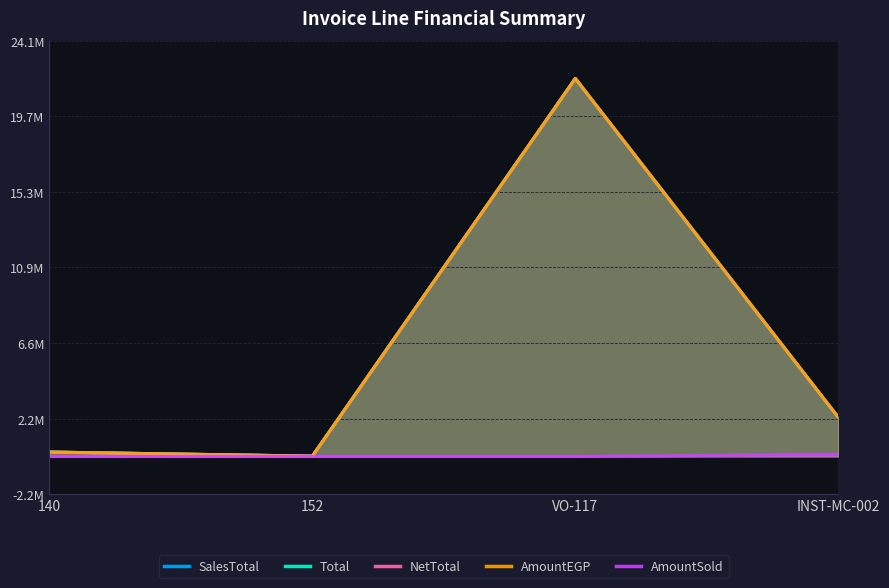

What is the label of the 2nd point from the left?

152